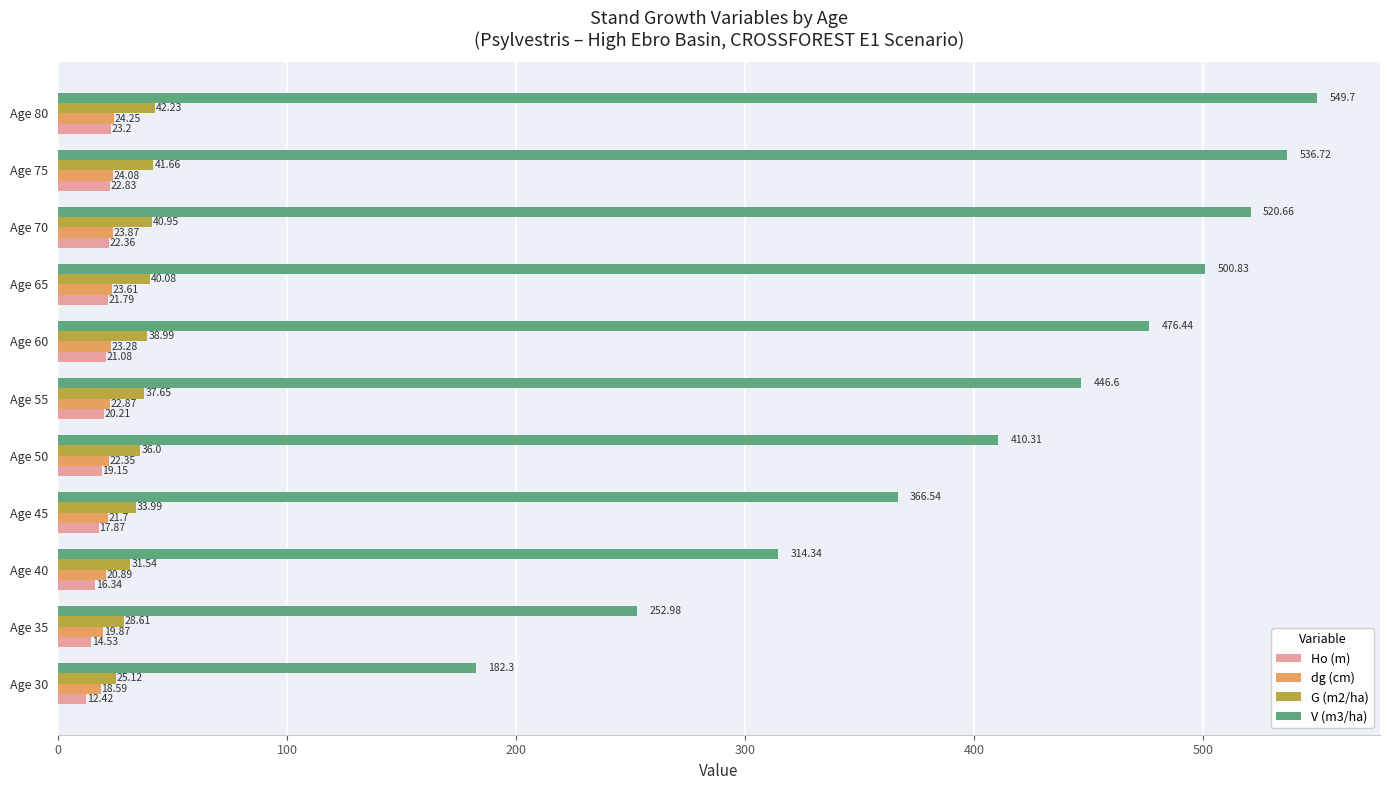

Which category has the highest value across all series?

Age 80